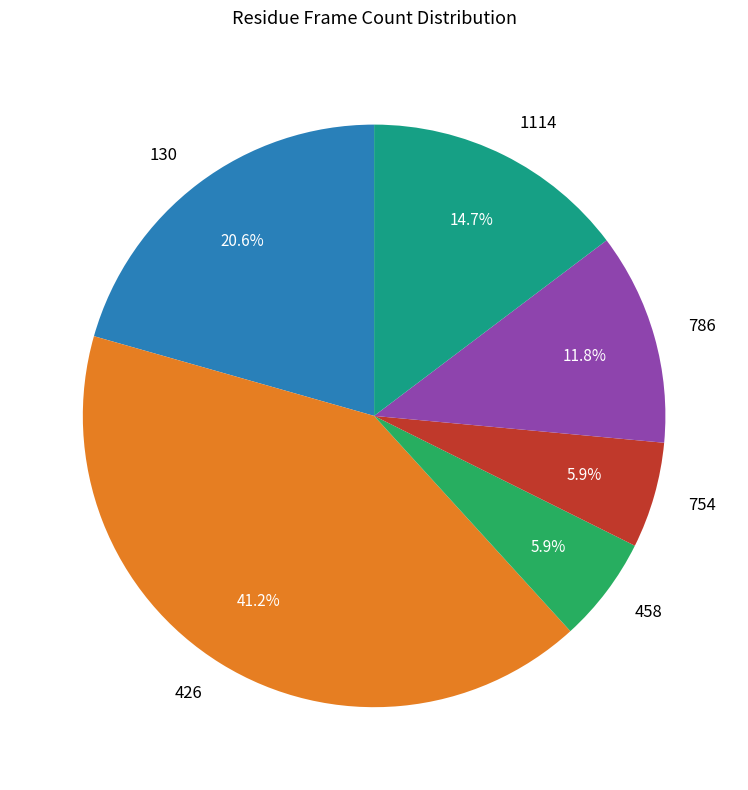

How much of the chart is everything except 754?

94.1%